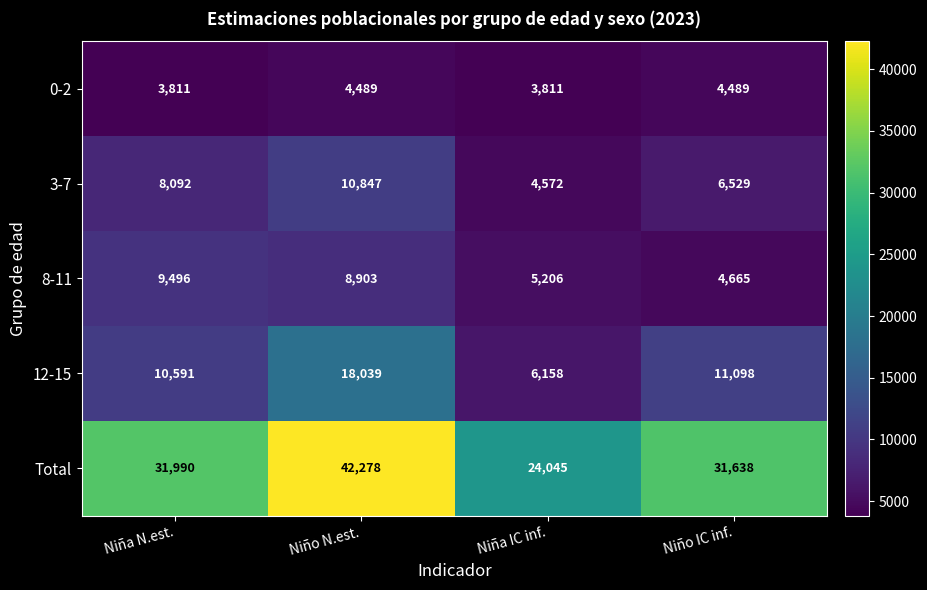

What is the spread (max minus min) of values at Niña IC inf.?

20234